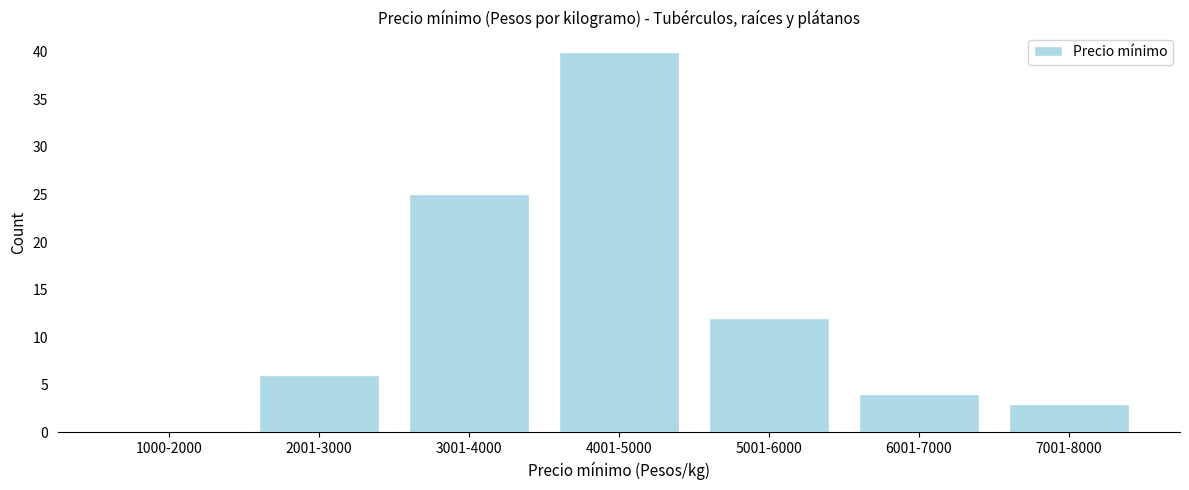

Reading left to right, extract all data points from this chart.

1000-2000=0	2001-3000=6	3001-4000=25	4001-5000=40	5001-6000=12	6001-7000=4	7001-8000=3